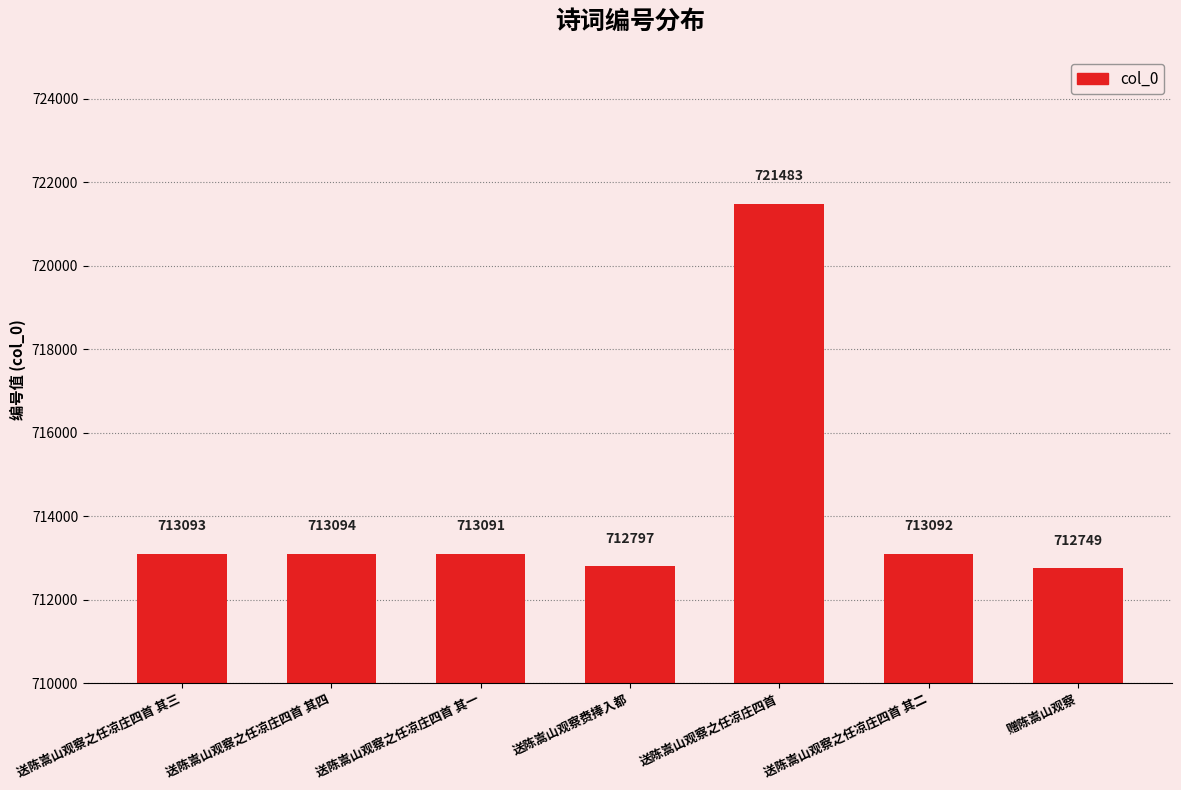

What is the label of the 1st bar from the left?

送陈嵩山观察之任凉庄四首 其三